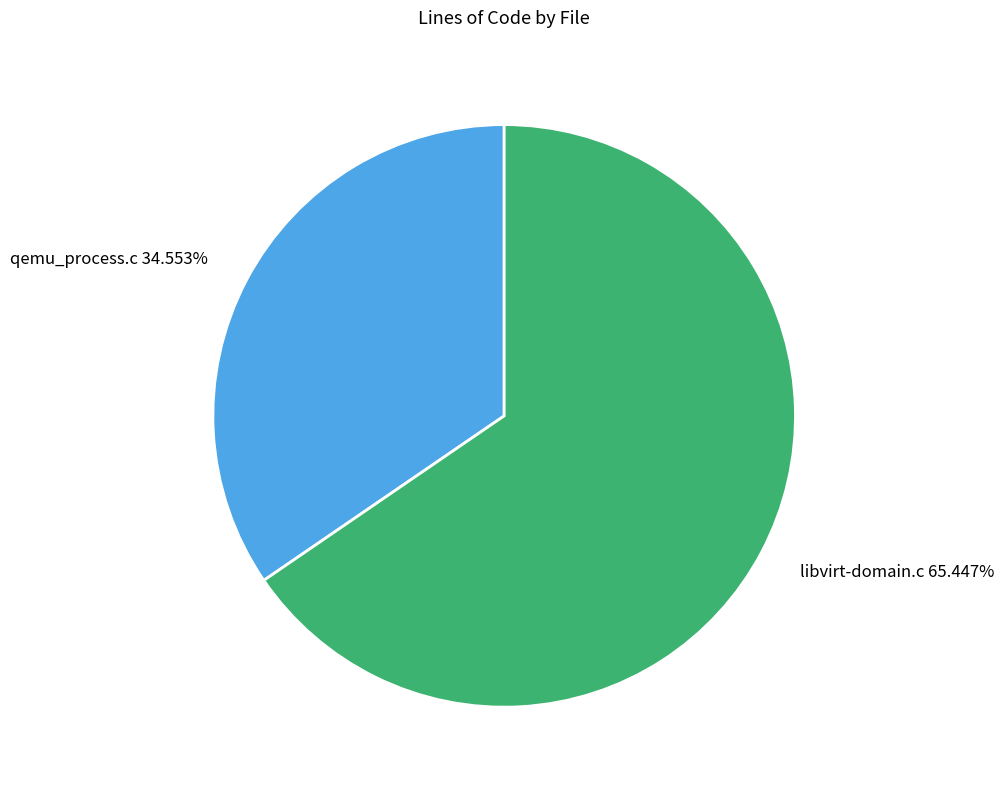

Combined, what portion of the pie is libvirt-domain.c and qemu_process.c?

100.0%